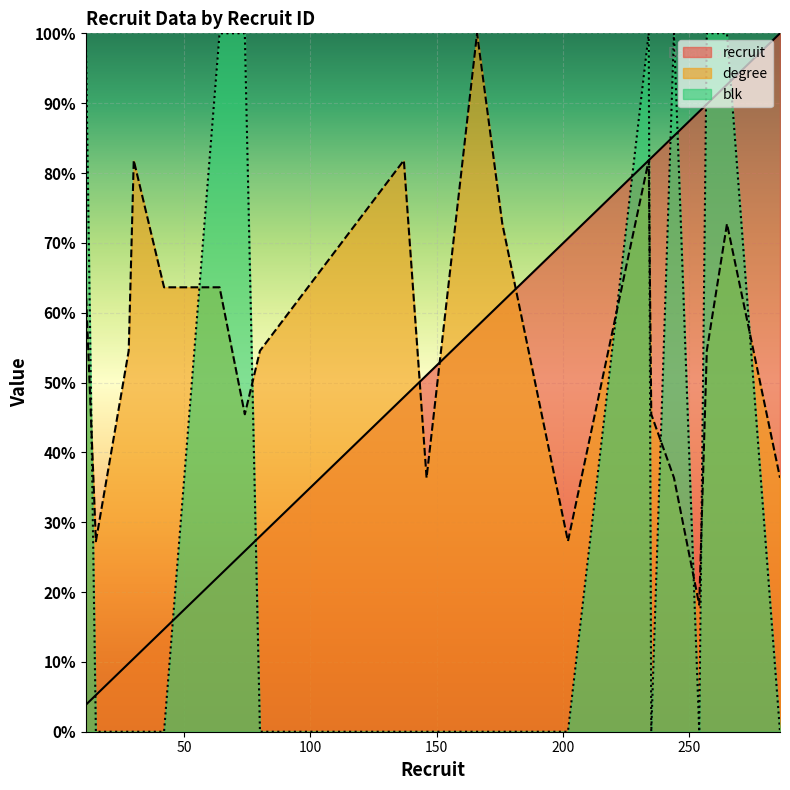

At which category does the chart reach its peak across all series?

286